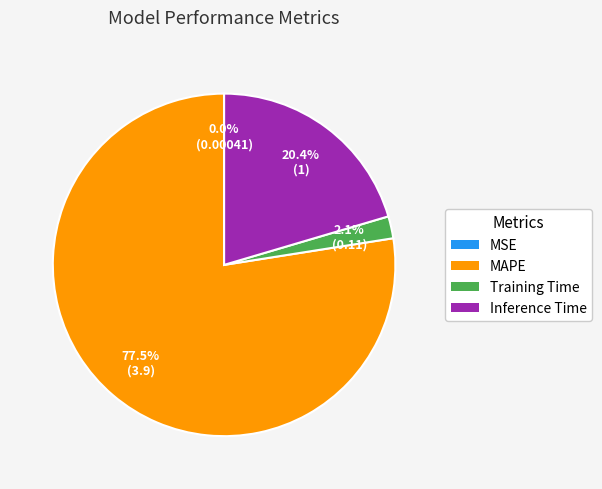

What is the majority slice?

MAPE